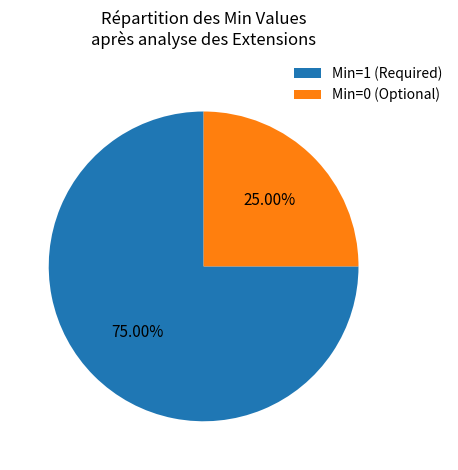

To the nearest percent, what is the average slice percentage?

50%